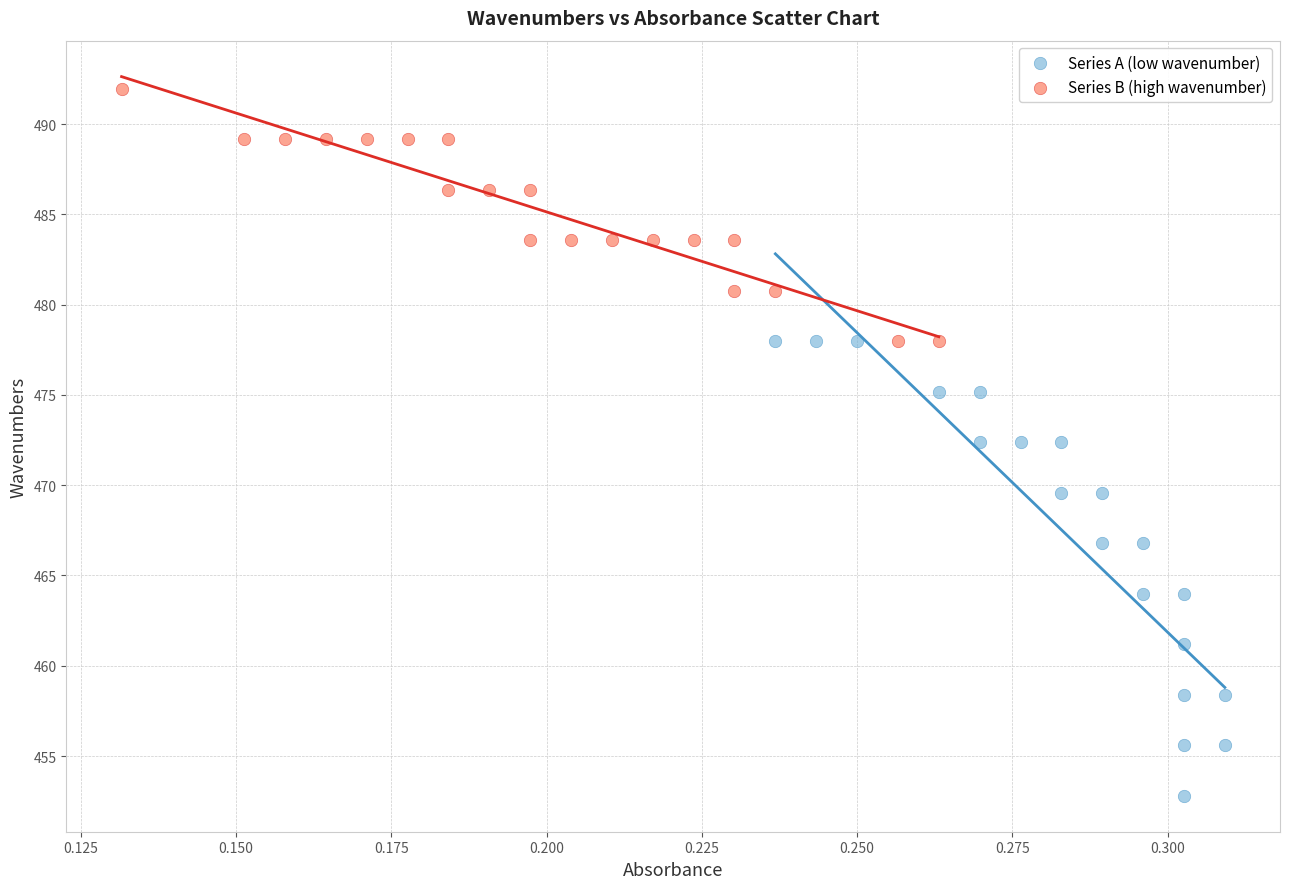

Which series reaches the minimum Y coordinate?

Series A (low wavenumber)